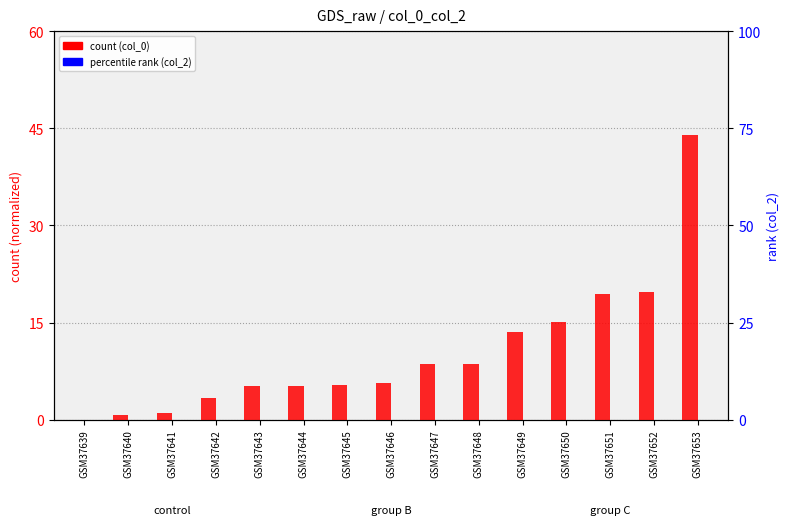

What is the maximum value shown in the chart?

44.0